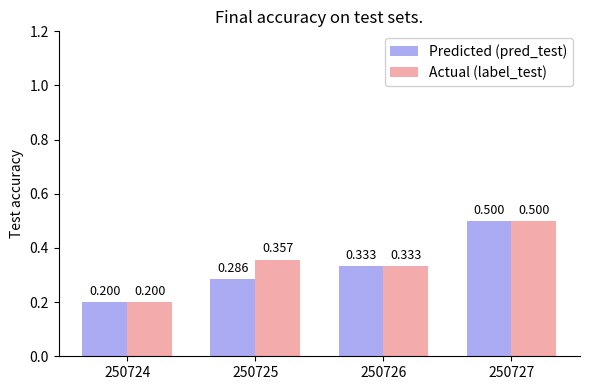

How many groups of bars are there?

4